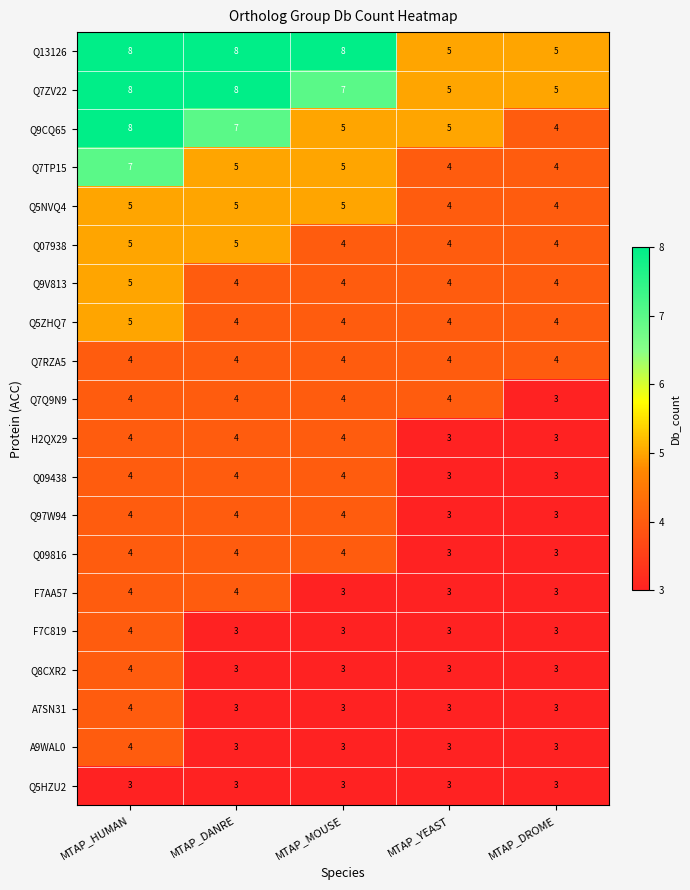

Which series changed the most between MTAP_DANRE and MTAP_MOUSE?

Q9CQ65